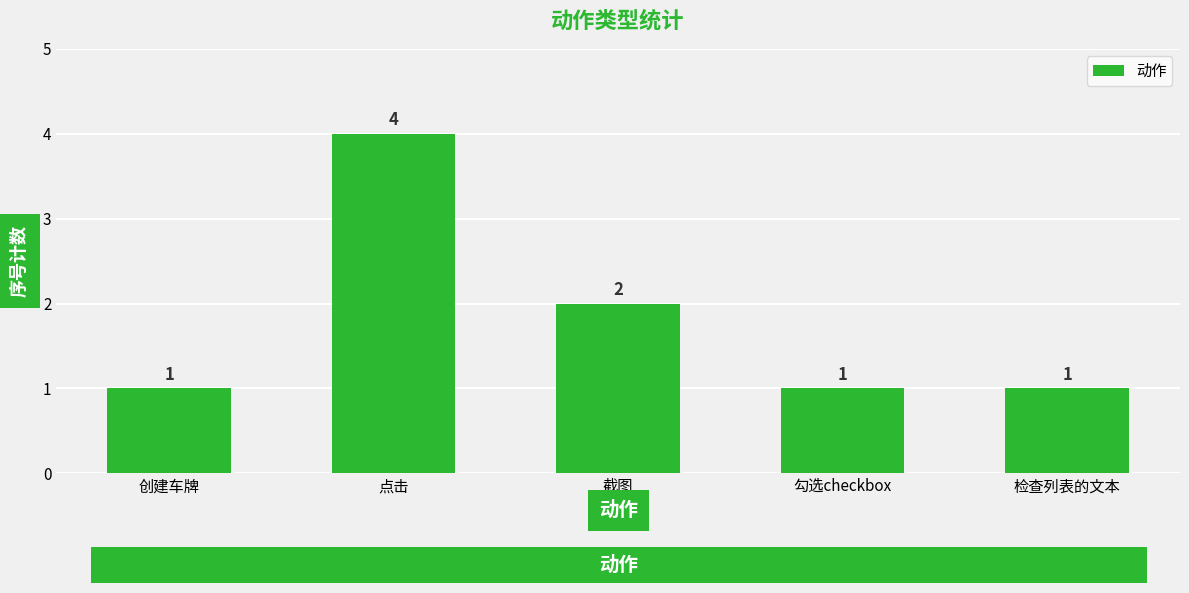

What is the average value?

2